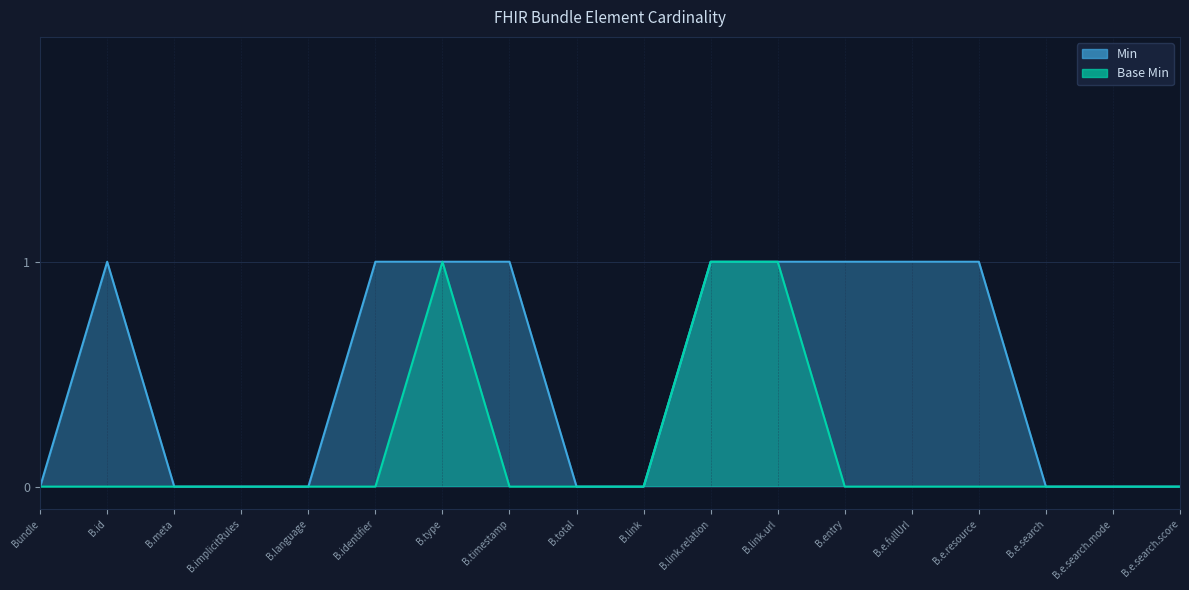

What is the difference between the Min values at B.total and B.id?

1